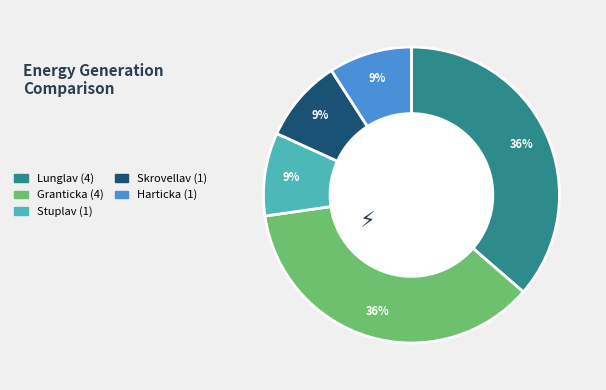

True or false: Granticka accounts for 45% of the total.

False